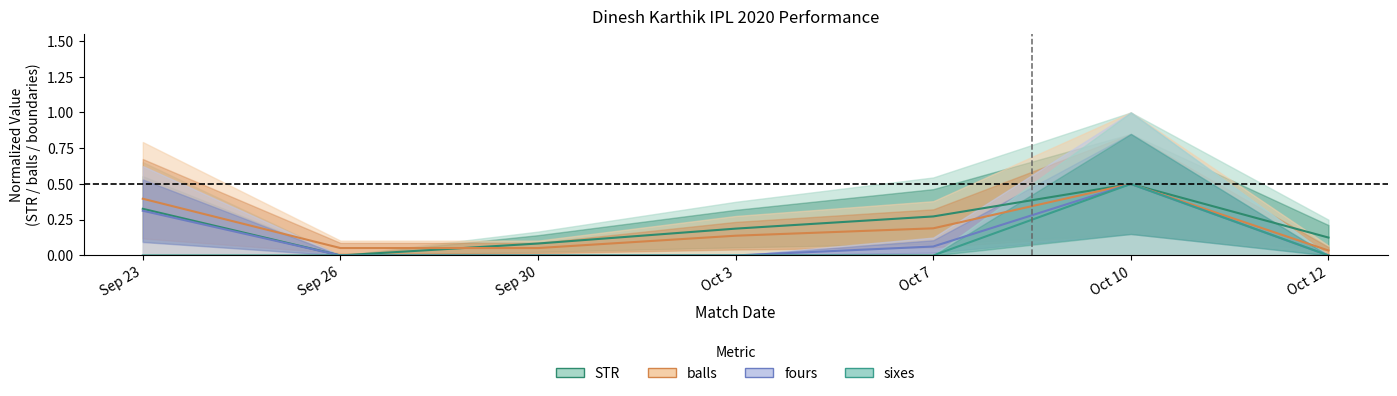

Which series changed the most between Oct 10 and Oct 12?

fours